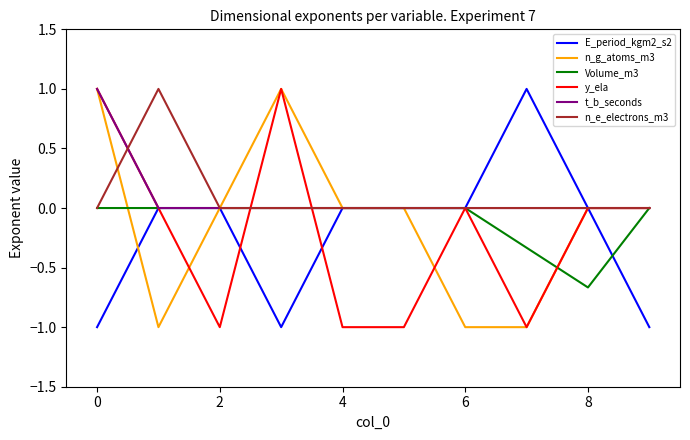

What is the greatest value displayed?

1.0